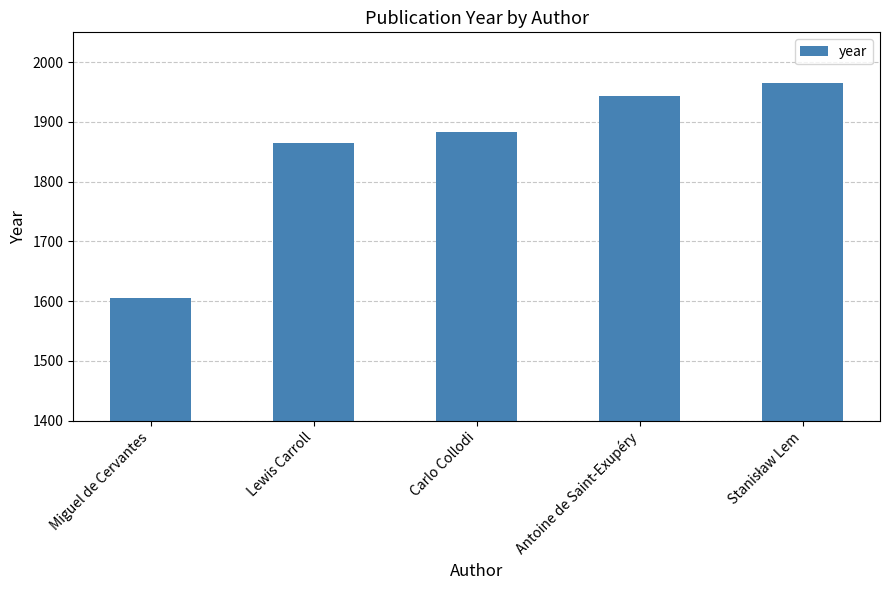

What is the label of the 3rd bar from the left?

Carlo Collodi